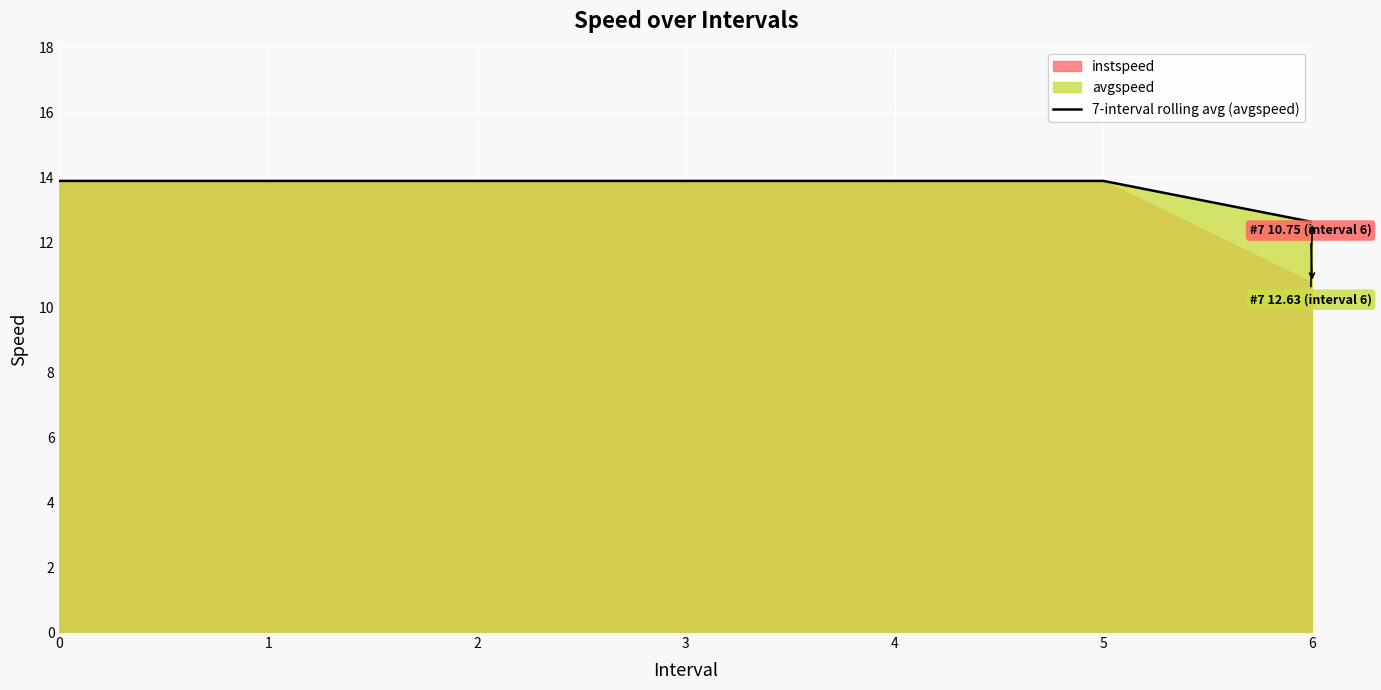

How many categories are shown in the chart?

7